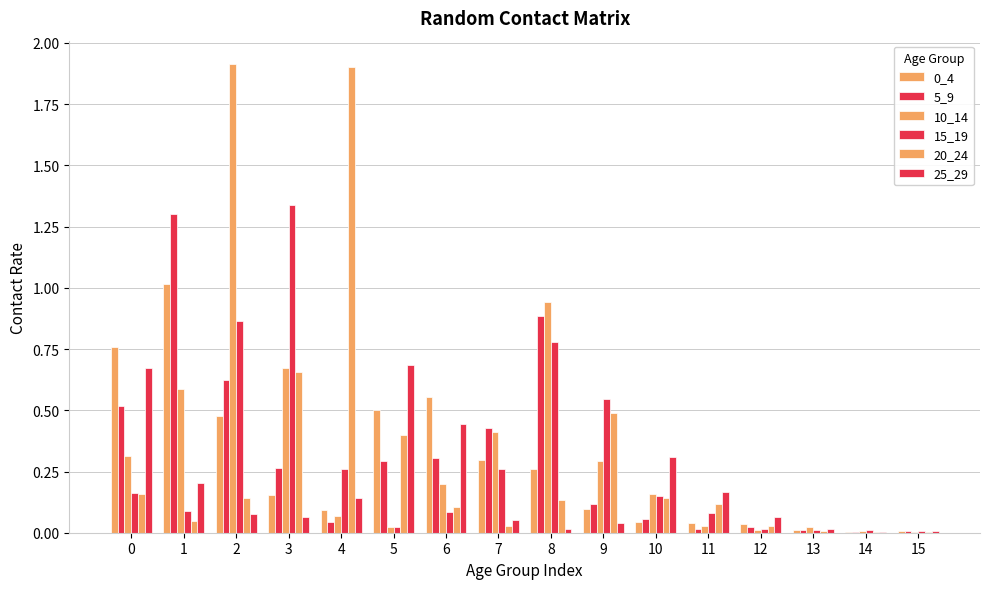

At which category is the sum across all series the highest?

2